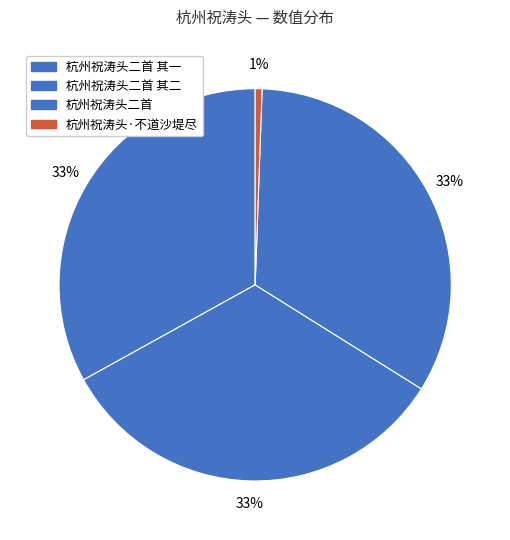

How many slices are in this pie chart?

4